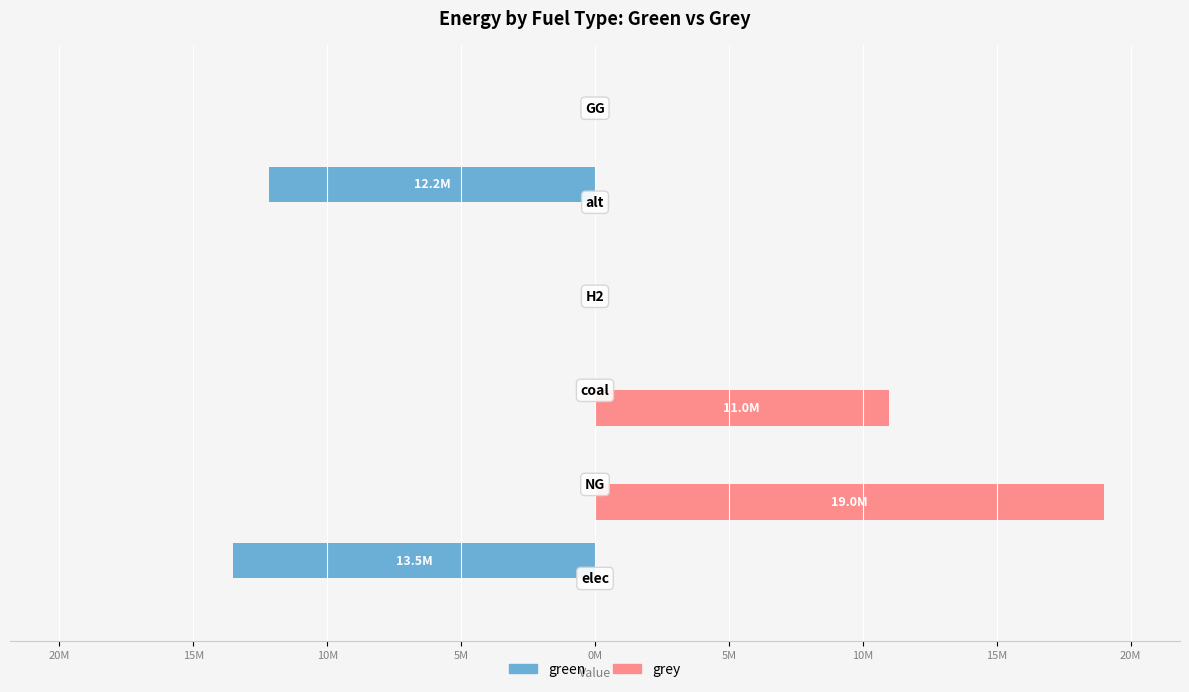

How many data points in grey are above 0?

2